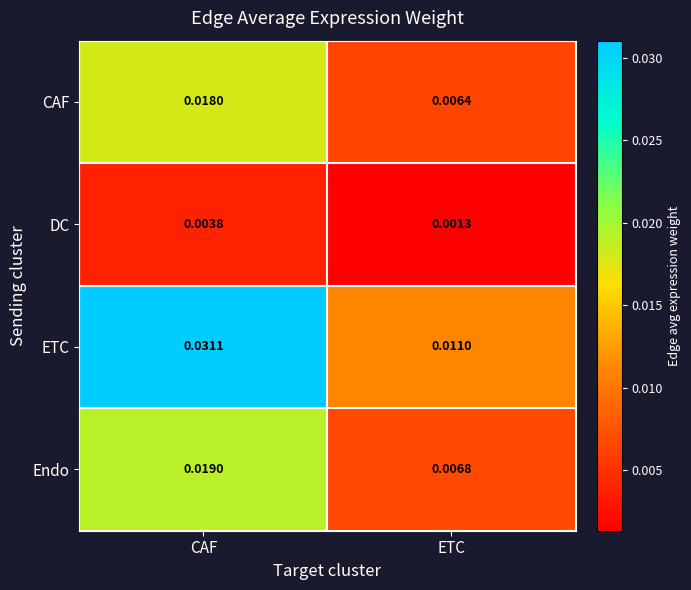

Between CAF and ETC, which series saw the biggest shift?

ETC